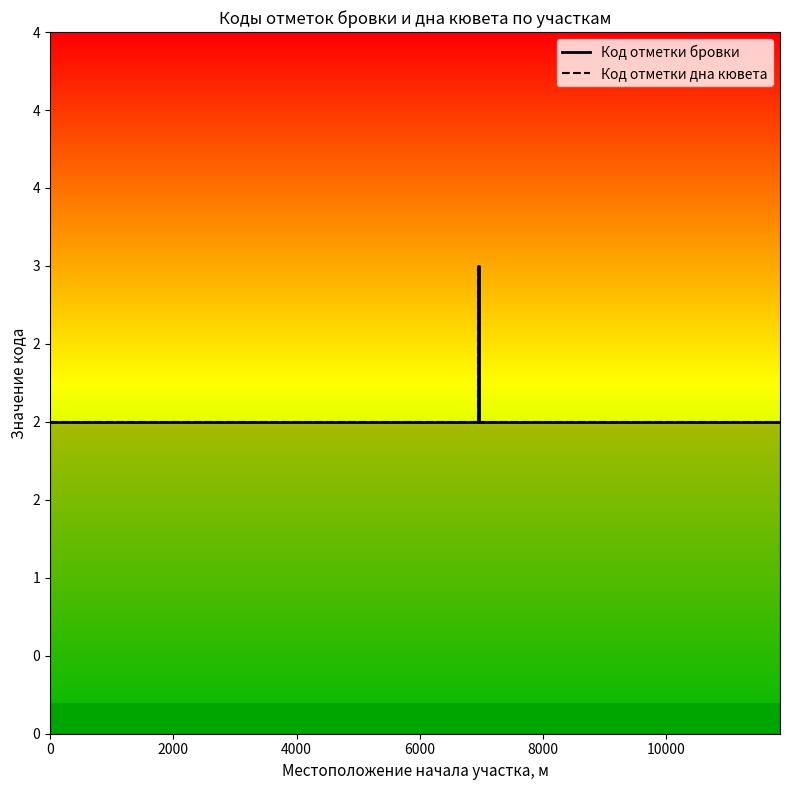

True or false: Код отметки бровки and Код отметки дна кювета intersect in this chart.

False